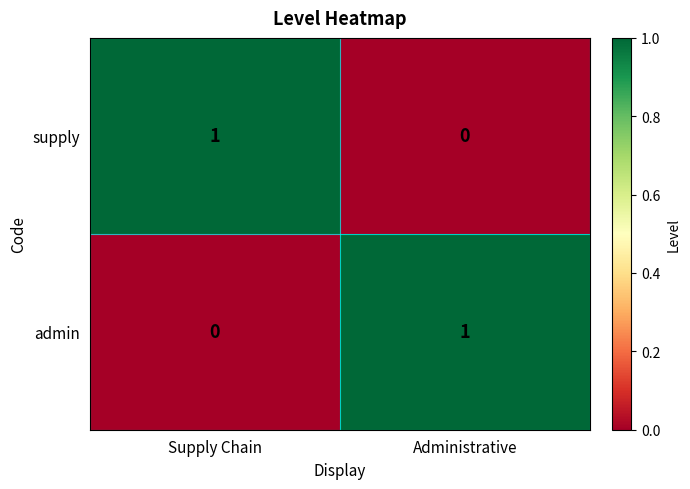

Is it true that admin equals 0 at Supply Chain?

True